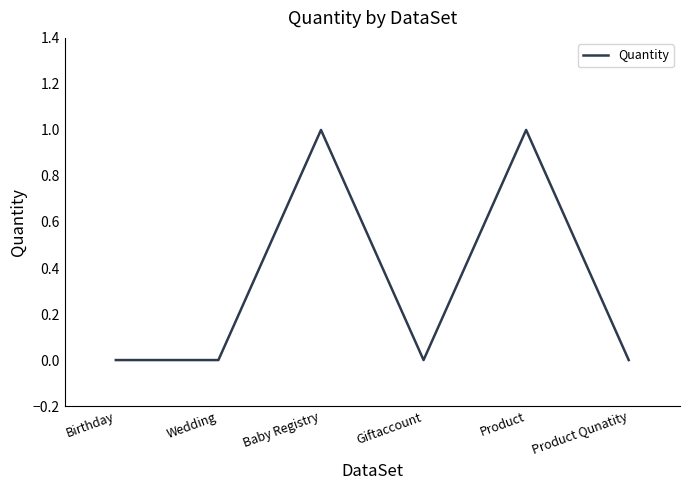

What position from the right is Product Qunatity?

1